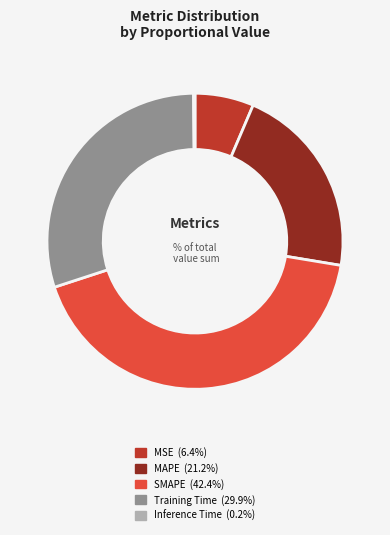

Which category has the biggest portion of the pie?

SMAPE